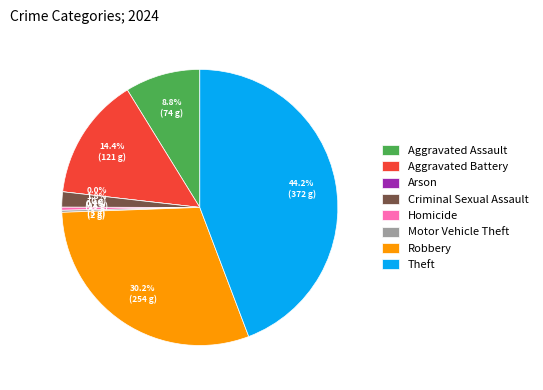

How many segments does this pie chart have?

8